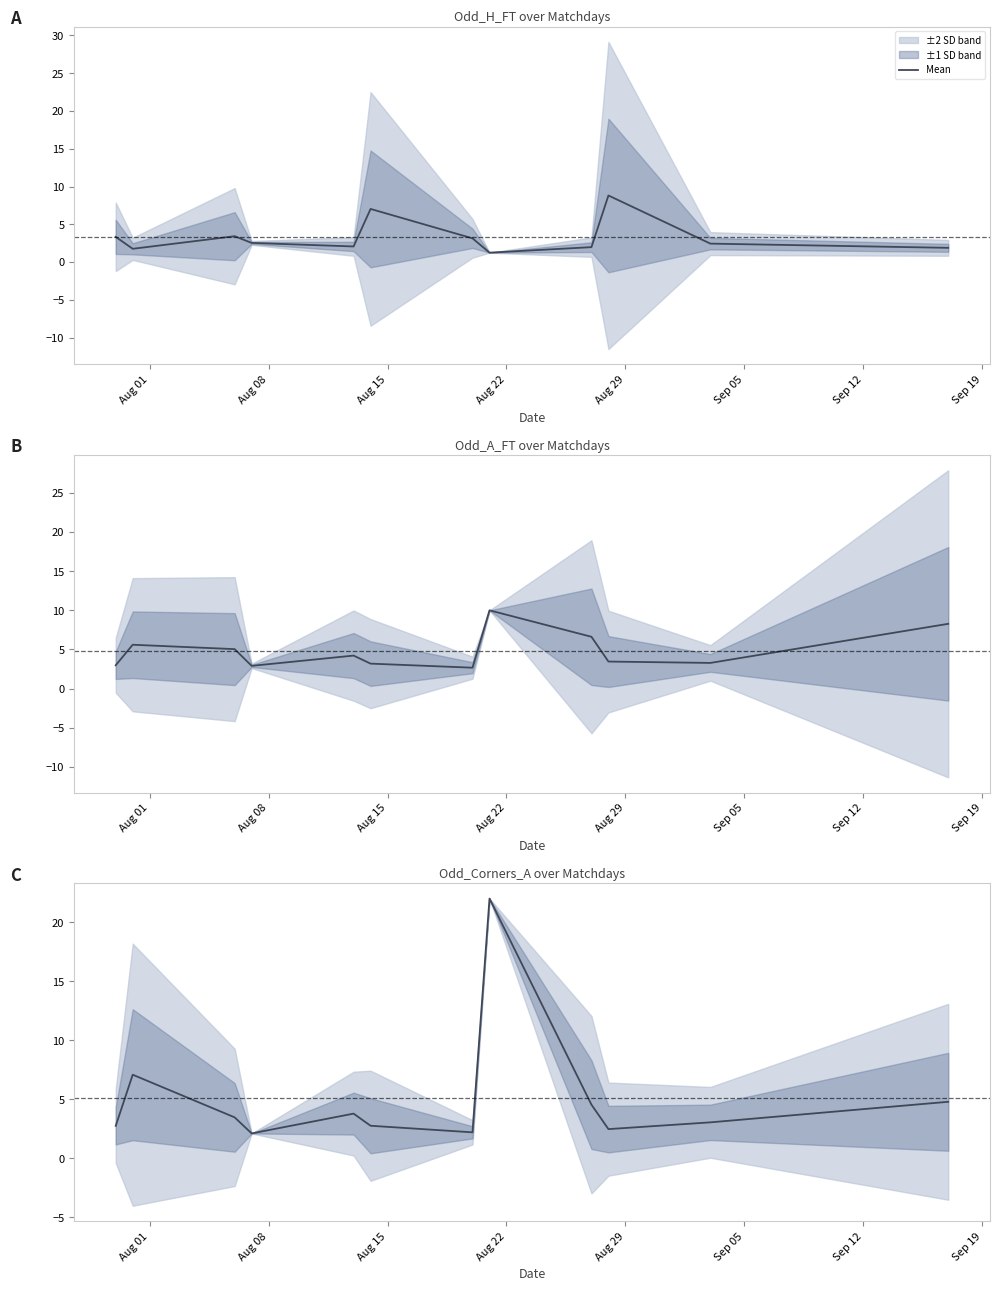

At which category does the chart reach its minimum across all series?

Aug 22